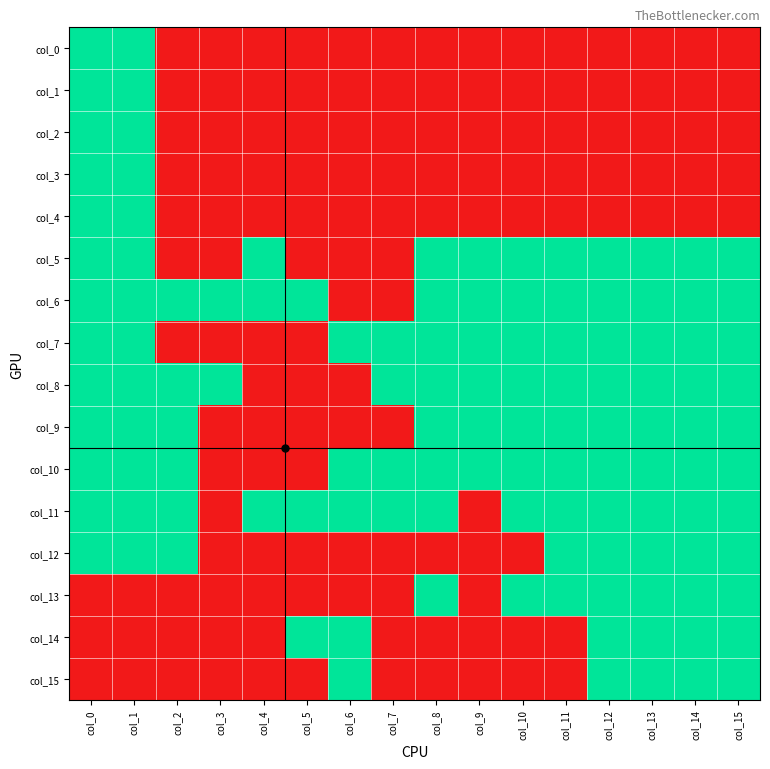

Reading right to left, extract all data points from this chart.

col_0: col_15=0	col_14=0	col_13=0	col_12=0	col_11=0	col_10=0	col_9=0	col_8=0	col_7=0	col_6=0	col_5=0	col_4=0	col_3=0	col_2=0	col_1=1	col_0=1
col_1: col_15=0	col_14=0	col_13=0	col_12=0	col_11=0	col_10=0	col_9=0	col_8=0	col_7=0	col_6=0	col_5=0	col_4=0	col_3=0	col_2=0	col_1=1	col_0=1
col_2: col_15=0	col_14=0	col_13=0	col_12=0	col_11=0	col_10=0	col_9=0	col_8=0	col_7=0	col_6=0	col_5=0	col_4=0	col_3=0	col_2=0	col_1=1	col_0=1
col_3: col_15=0	col_14=0	col_13=0	col_12=0	col_11=0	col_10=0	col_9=0	col_8=0	col_7=0	col_6=0	col_5=0	col_4=0	col_3=0	col_2=0	col_1=1	col_0=1
col_4: col_15=0	col_14=0	col_13=0	col_12=0	col_11=0	col_10=0	col_9=0	col_8=0	col_7=0	col_6=0	col_5=0	col_4=0	col_3=0	col_2=0	col_1=1	col_0=1
col_5: col_15=1	col_14=1	col_13=1	col_12=1	col_11=1	col_10=1	col_9=1	col_8=1	col_7=0	col_6=0	col_5=0	col_4=1	col_3=0	col_2=0	col_1=1	col_0=1
col_6: col_15=1	col_14=1	col_13=1	col_12=1	col_11=1	col_10=1	col_9=1	col_8=1	col_7=0	col_6=0	col_5=1	col_4=1	col_3=1	col_2=1	col_1=1	col_0=1
col_7: col_15=1	col_14=1	col_13=1	col_12=1	col_11=1	col_10=1	col_9=1	col_8=1	col_7=1	col_6=1	col_5=0	col_4=0	col_3=0	col_2=0	col_1=1	col_0=1
col_8: col_15=1	col_14=1	col_13=1	col_12=1	col_11=1	col_10=1	col_9=1	col_8=1	col_7=1	col_6=0	col_5=0	col_4=0	col_3=1	col_2=1	col_1=1	col_0=1
col_9: col_15=1	col_14=1	col_13=1	col_12=1	col_11=1	col_10=1	col_9=1	col_8=1	col_7=0	col_6=0	col_5=0	col_4=0	col_3=0	col_2=1	col_1=1	col_0=1
col_10: col_15=1	col_14=1	col_13=1	col_12=1	col_11=1	col_10=1	col_9=1	col_8=1	col_7=1	col_6=1	col_5=0	col_4=0	col_3=0	col_2=1	col_1=1	col_0=1
col_11: col_15=1	col_14=1	col_13=1	col_12=1	col_11=1	col_10=1	col_9=0	col_8=1	col_7=1	col_6=1	col_5=1	col_4=1	col_3=0	col_2=1	col_1=1	col_0=1
col_12: col_15=1	col_14=1	col_13=1	col_12=1	col_11=1	col_10=0	col_9=0	col_8=0	col_7=0	col_6=0	col_5=0	col_4=0	col_3=0	col_2=1	col_1=1	col_0=1
col_13: col_15=1	col_14=1	col_13=1	col_12=1	col_11=1	col_10=1	col_9=0	col_8=1	col_7=0	col_6=0	col_5=0	col_4=0	col_3=0	col_2=0	col_1=0	col_0=0
col_14: col_15=1	col_14=1	col_13=1	col_12=1	col_11=0	col_10=0	col_9=0	col_8=0	col_7=0	col_6=1	col_5=1	col_4=0	col_3=0	col_2=0	col_1=0	col_0=0
col_15: col_15=1	col_14=1	col_13=1	col_12=1	col_11=0	col_10=0	col_9=0	col_8=0	col_7=0	col_6=1	col_5=0	col_4=0	col_3=0	col_2=0	col_1=0	col_0=0